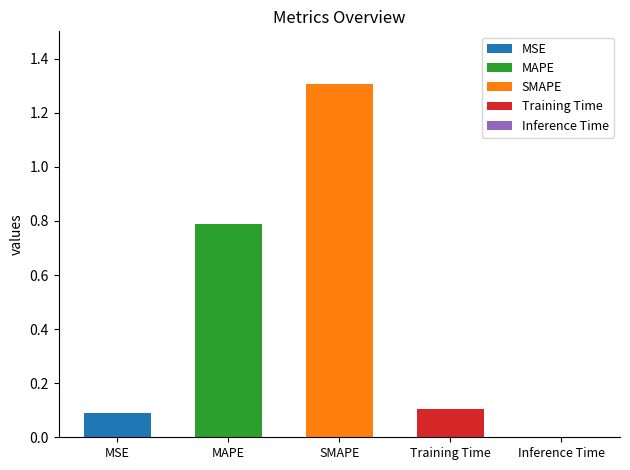

Reading right to left, list all the values displayed in this chart.

Inference Time=0.0	Training Time=0.1	SMAPE=1.3	MAPE=0.8	MSE=0.1